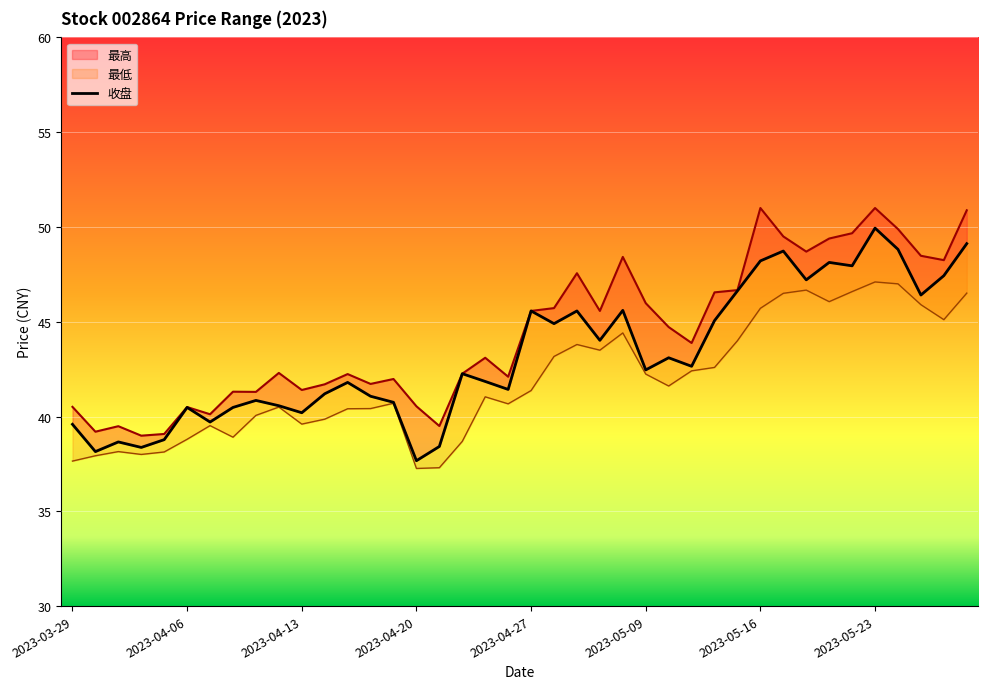

Where does the 最低 series first go above 41?

2023-04-25